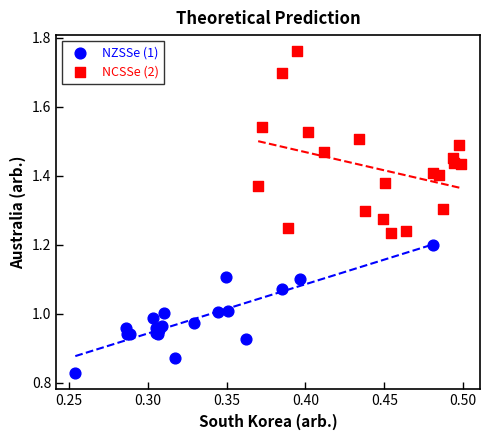

Which series reaches the maximum Y coordinate?

NCSSe (2)